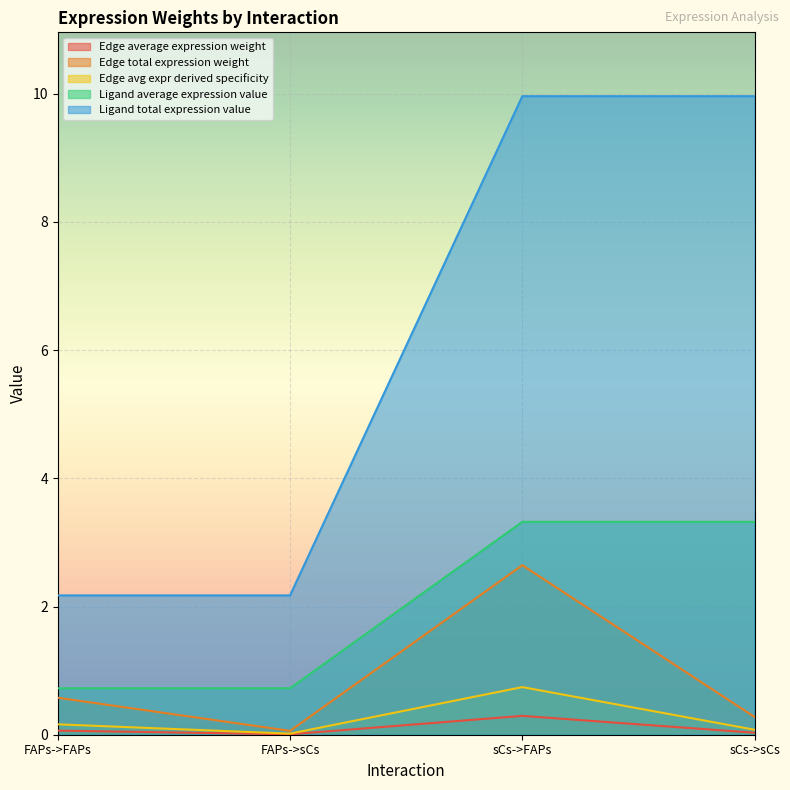

How many lines are shown in the chart?

5